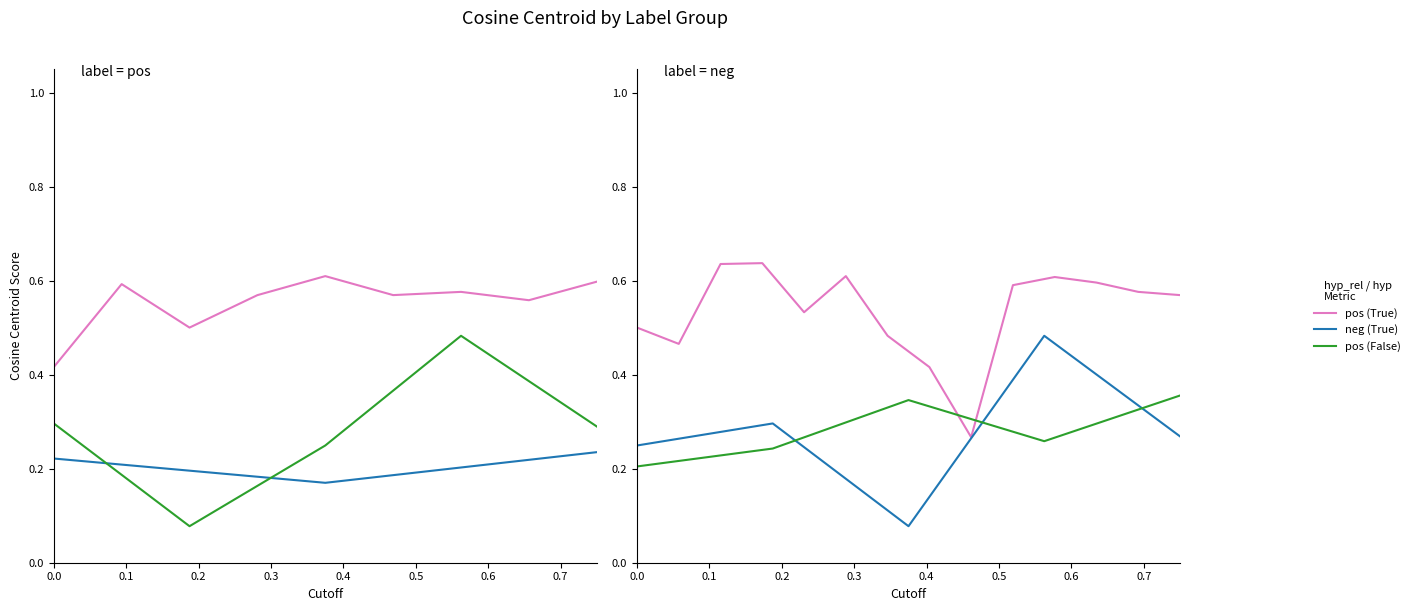

True or false: pos_correct and neg_other cross at least once.

True